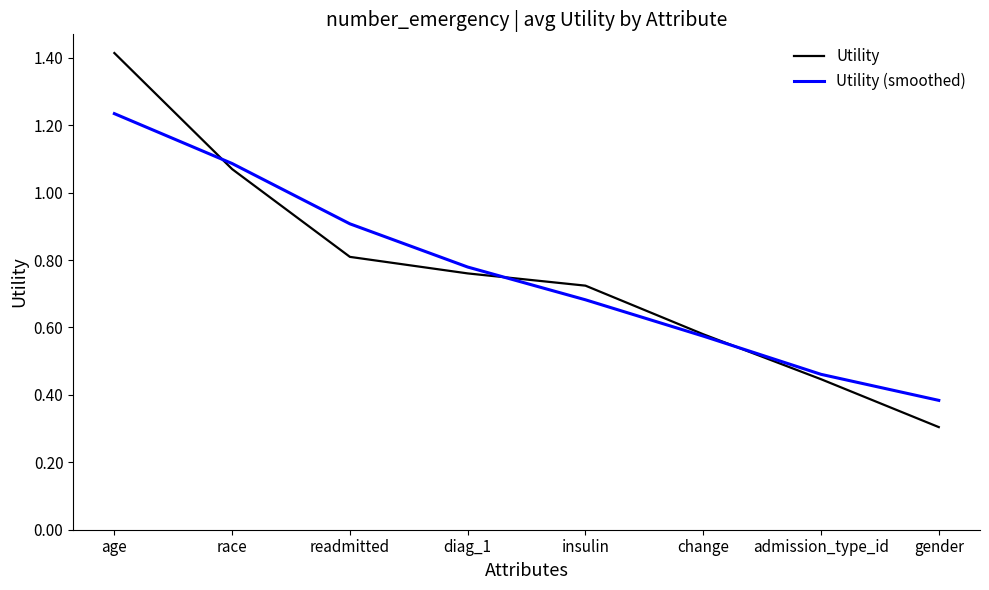

At which category does the chart reach its peak across all series?

age